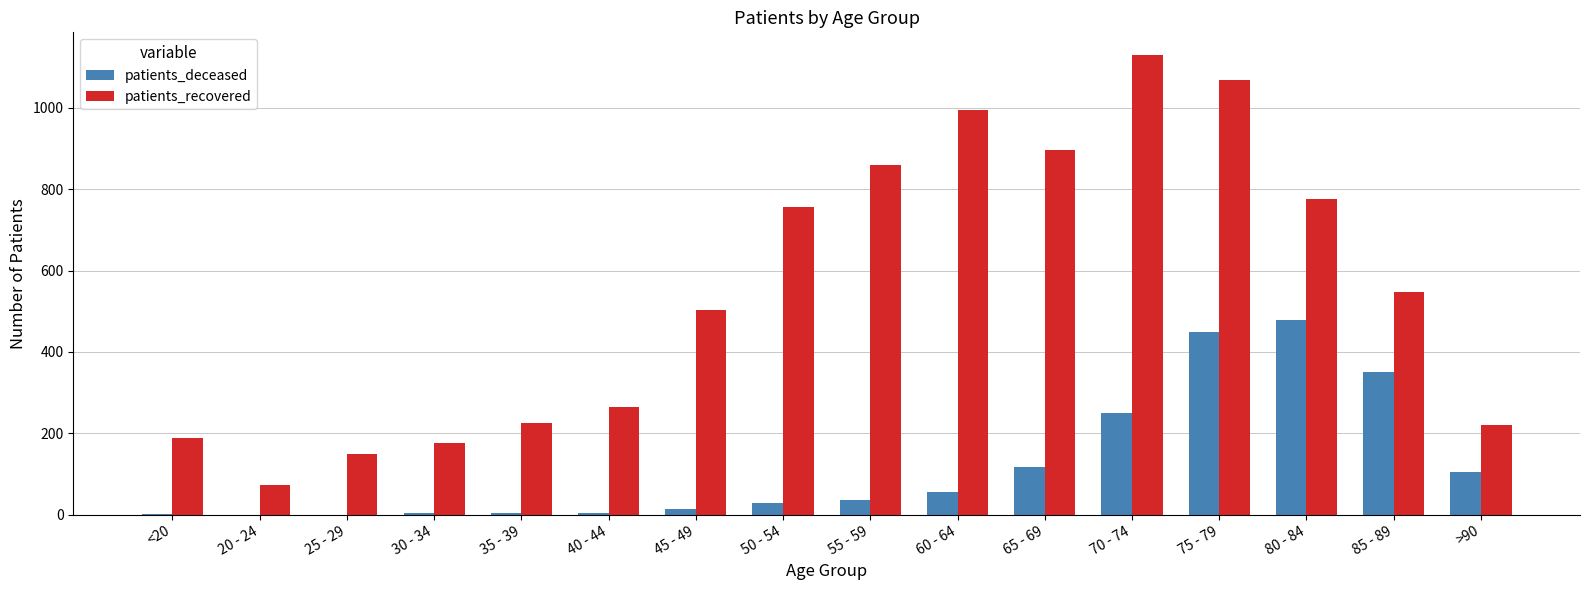

The patients_deceased series shows 116 at 75 - 79. True or false?

False